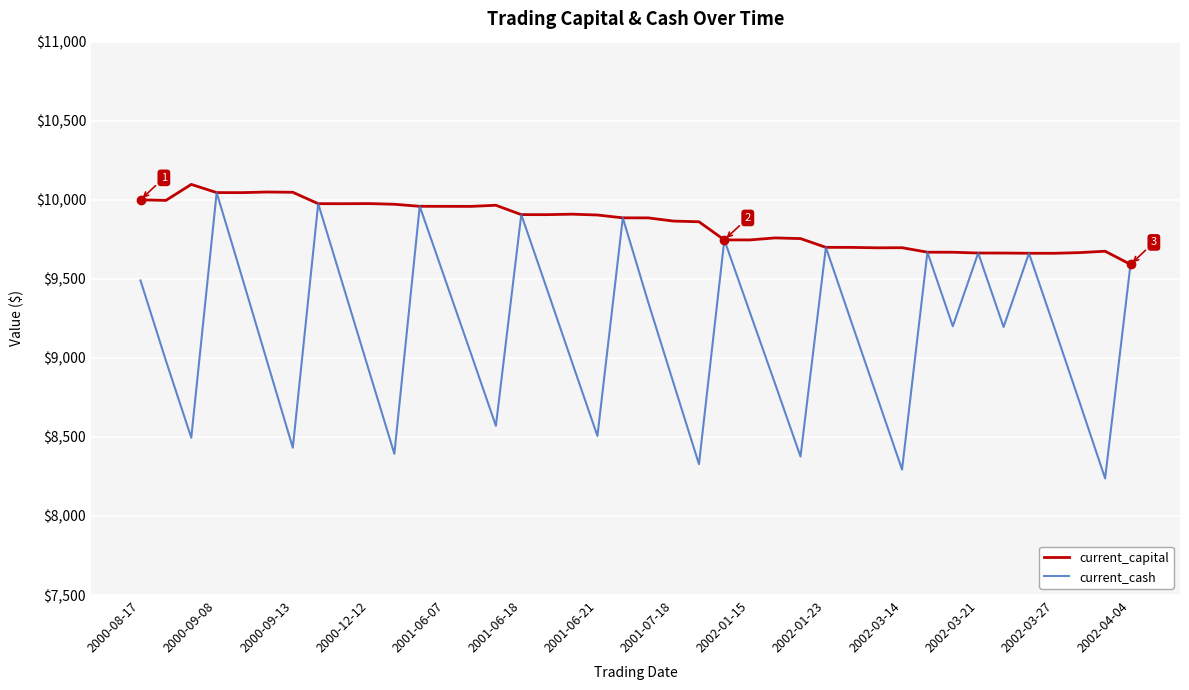

What is the lowest value of the current_cash series?

8237.6